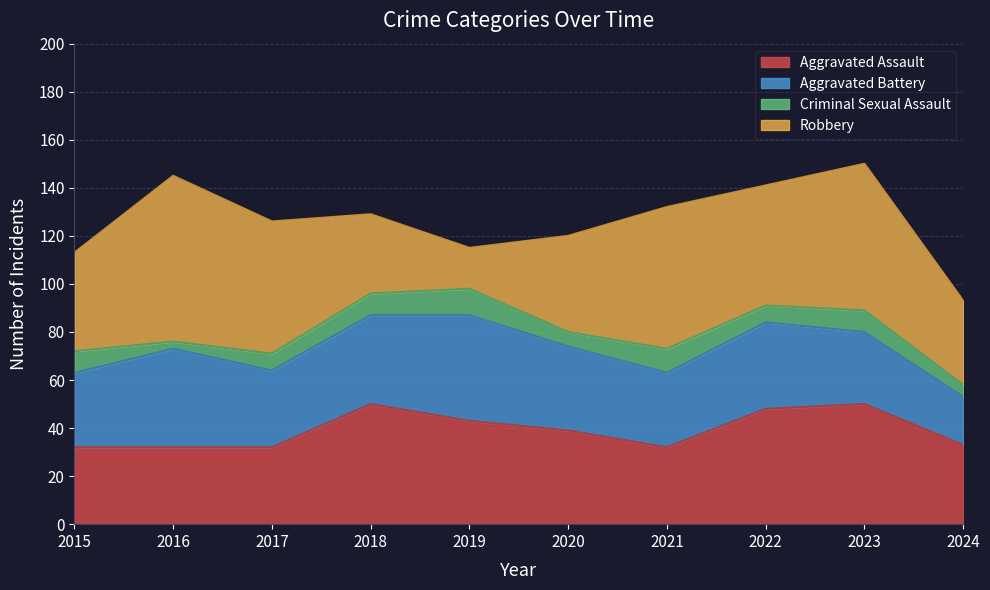

At which label does Aggravated Battery reach its peak?

2019